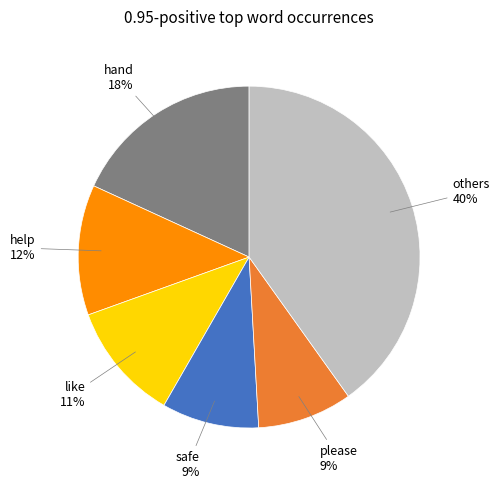

Is there any slice that represents more than half of the pie?

No